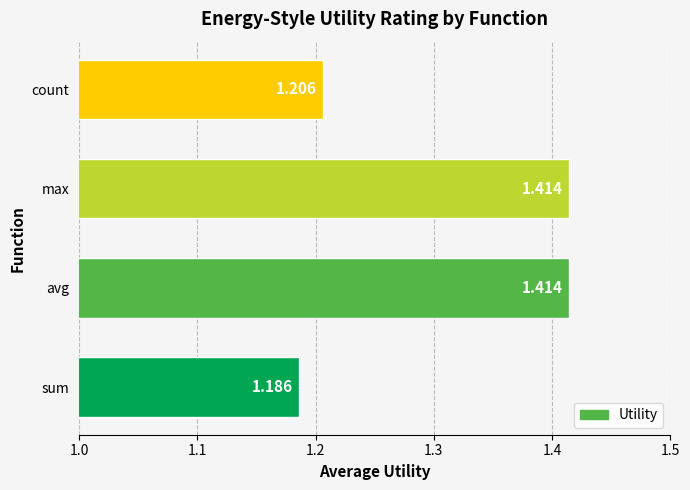

Which category has the lowest value across all series?

sum